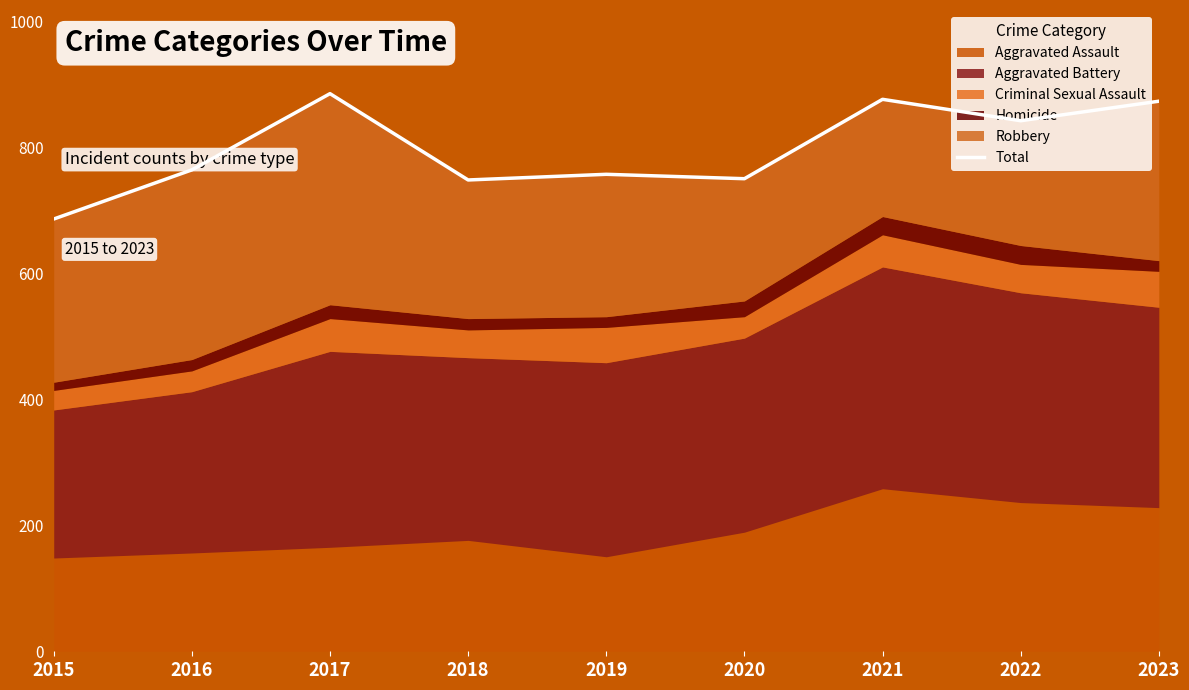

What is the average value?

798